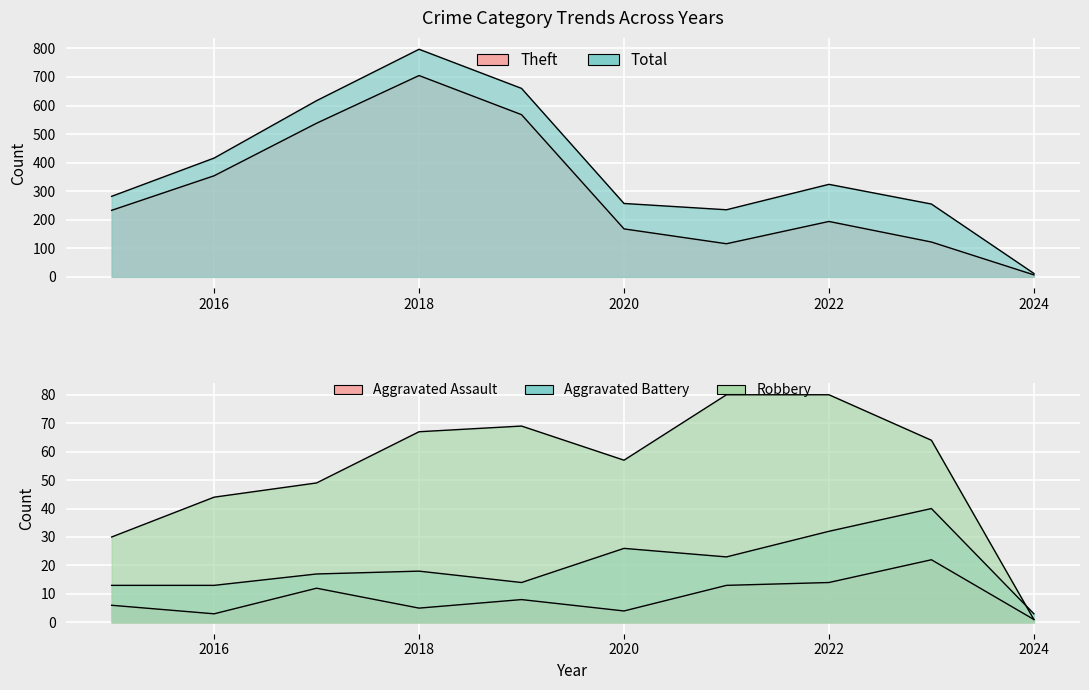

True or false: Aggravated Assault has more than 2 interior local peaks.

True